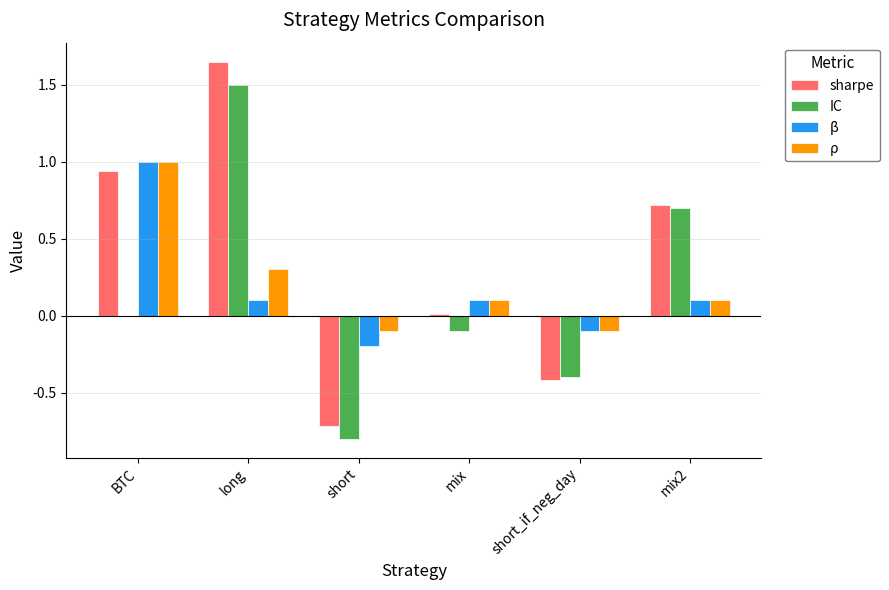

Which category has the highest value across all series?

long